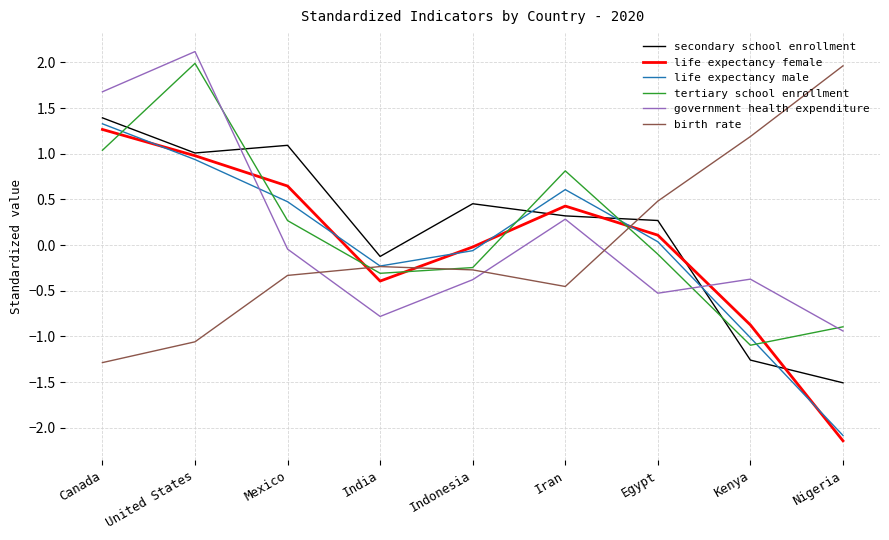

Where is the first local maximum for secondary school enrollment?

Mexico